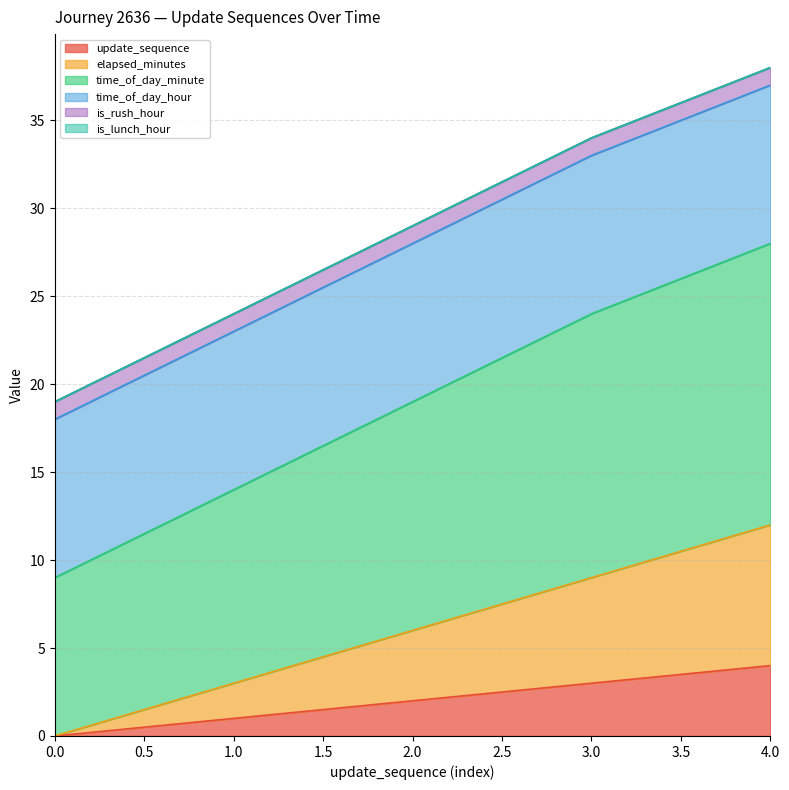

Rank the categories by update_sequence value from highest to lowest.

4.0, 3.0, 2.0, 1.0, 0.0